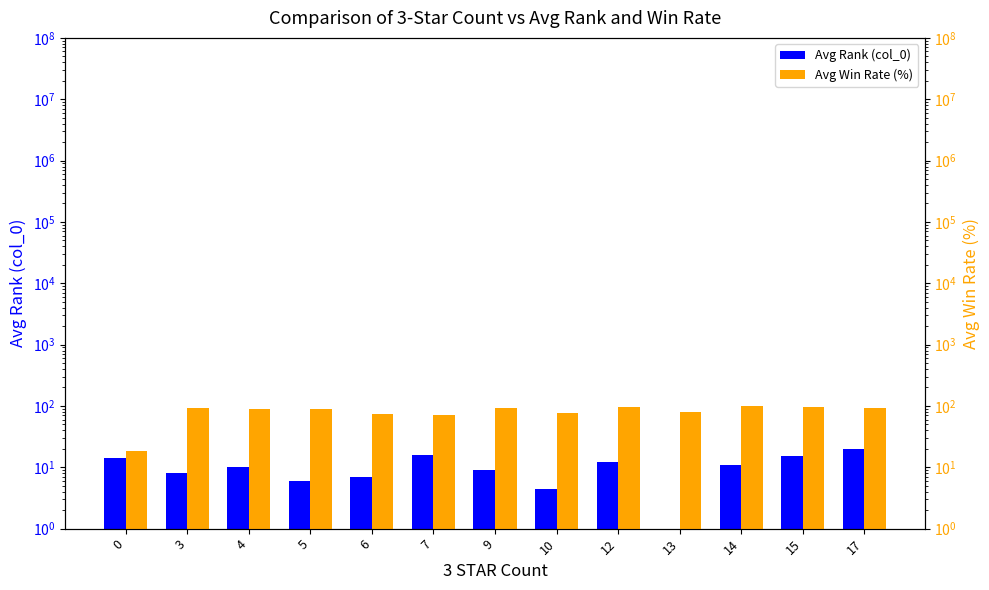

Read the Avg Rank (col_0) value at 14.

11.0